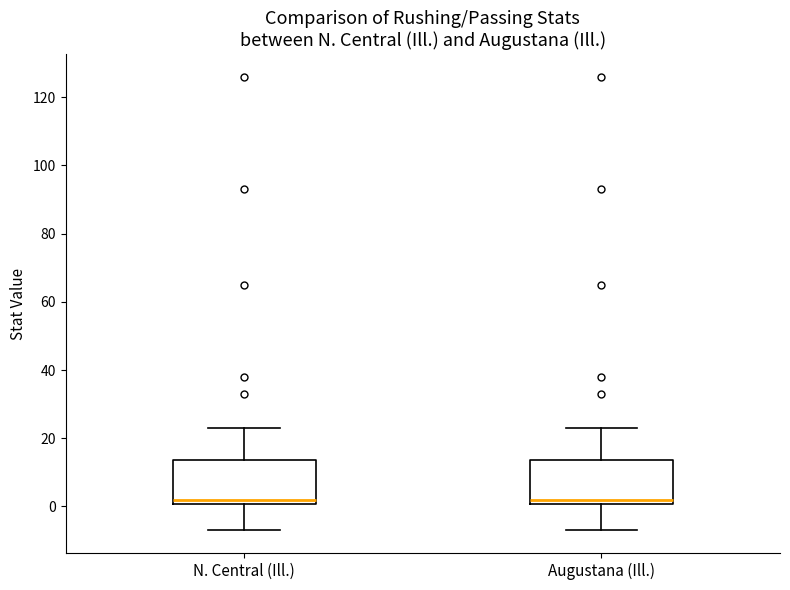

Reading left to right, read every box against the y-axis: the position of its median line, the range the box covers, and the ends of its whiskers. The values are not printed on the chart, so give them approximately, as read against the axis.

N. Central (Ill.): median 2, box 0 to 14, whiskers -6 to 24
Augustana (Ill.): median 2, box 0 to 14, whiskers -6 to 24